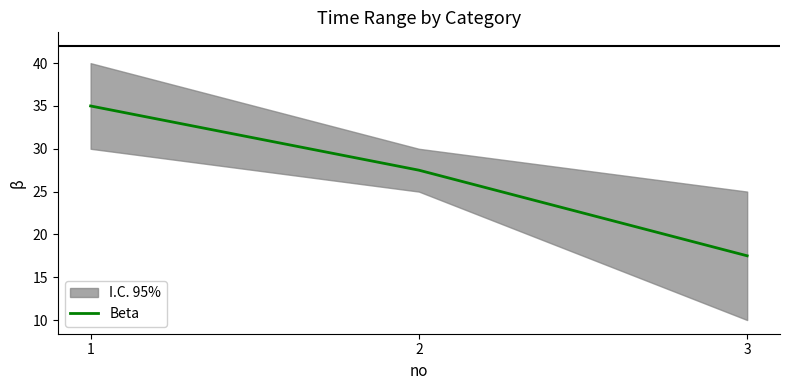

Reading left to right, extract all data points from this chart.

1=35.0	2=27.5	3=17.5